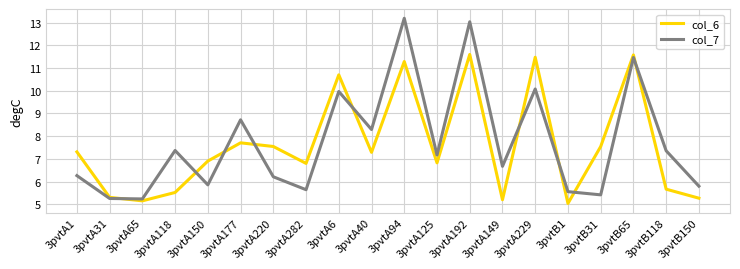

Is it true that col_7 equals 7.4 at 3pvtA118?

True